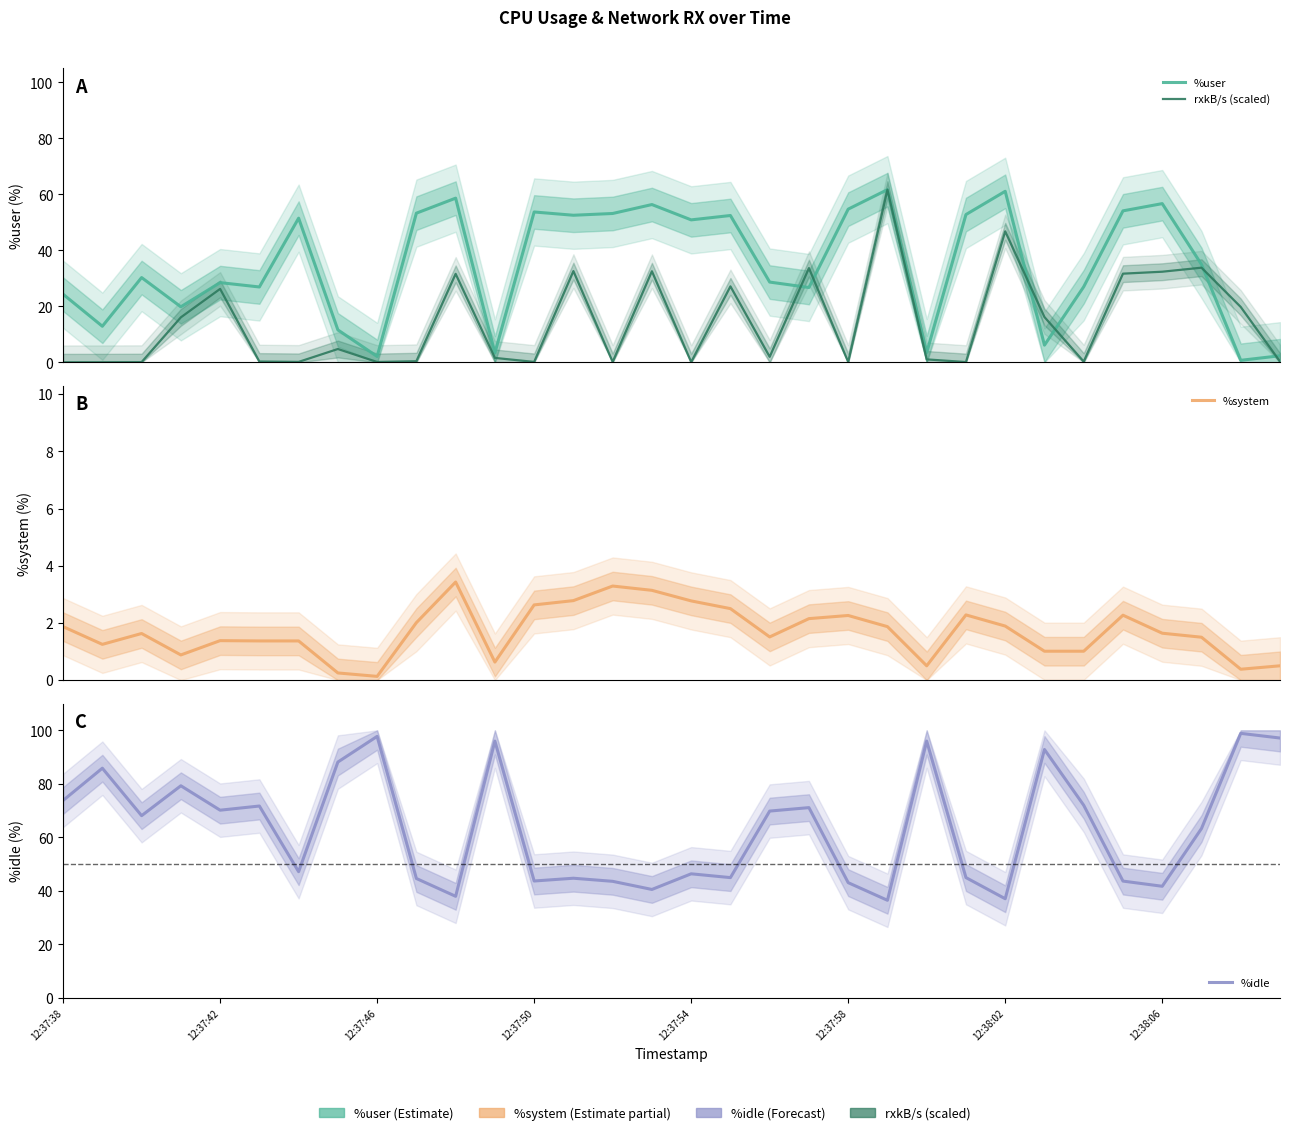

How many data points in %system are less than 1?

7